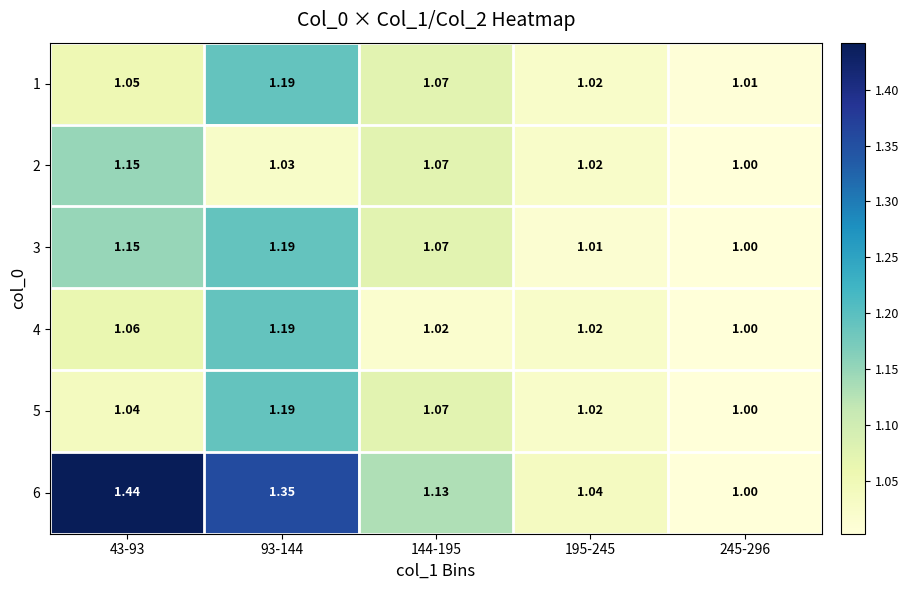

Is the value of 1 at 43-93 greater than the value of 4 at 195-245?

Yes